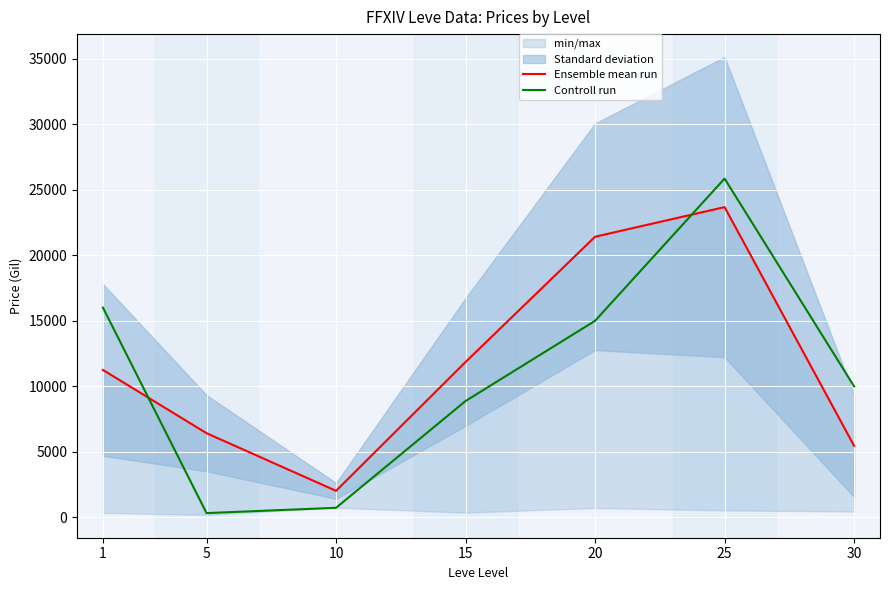

What is the greatest value displayed?

25848.0